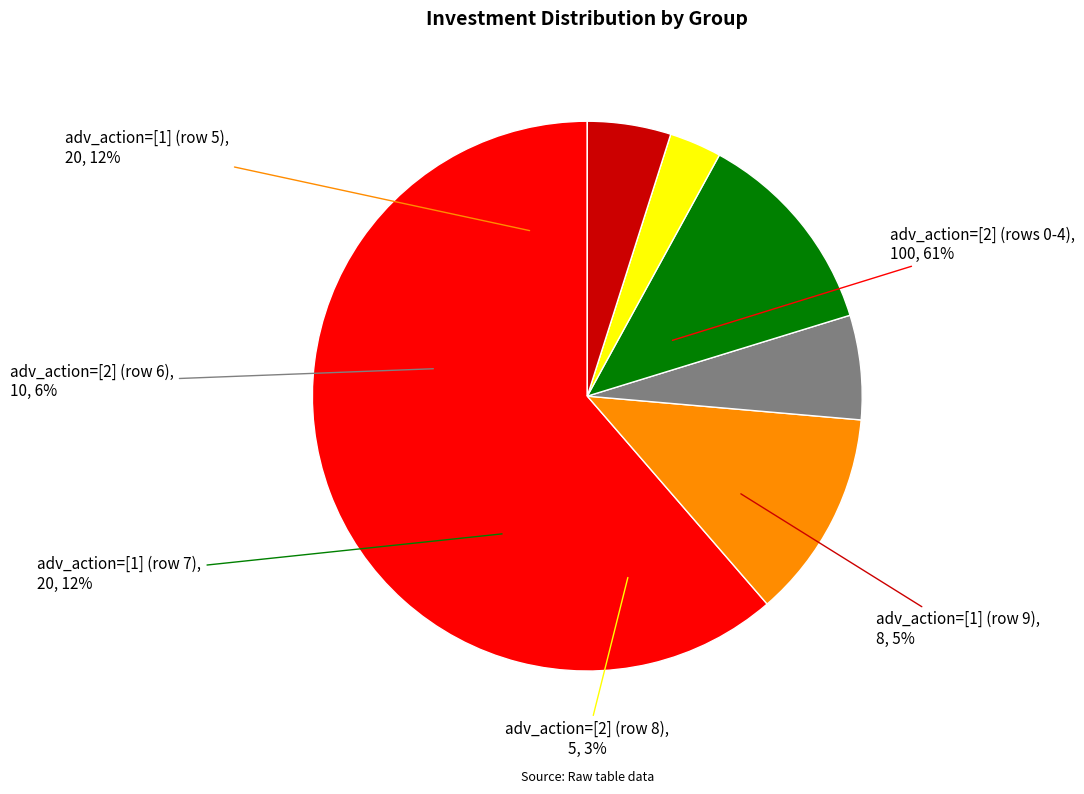

Approximately how many times larger is the value at Row 1 compared to Row 6?

2.0